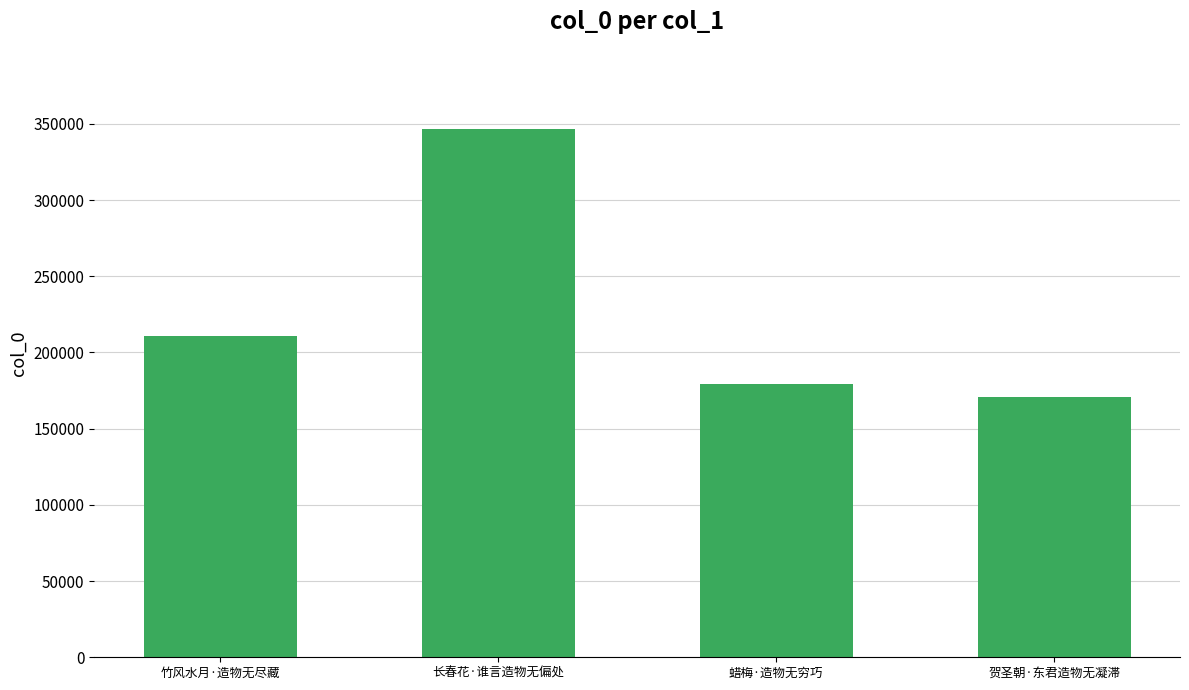

Between 长春花·谁言造物无偏处 and 贺圣朝·东君造物无凝滞, which is larger?

长春花·谁言造物无偏处